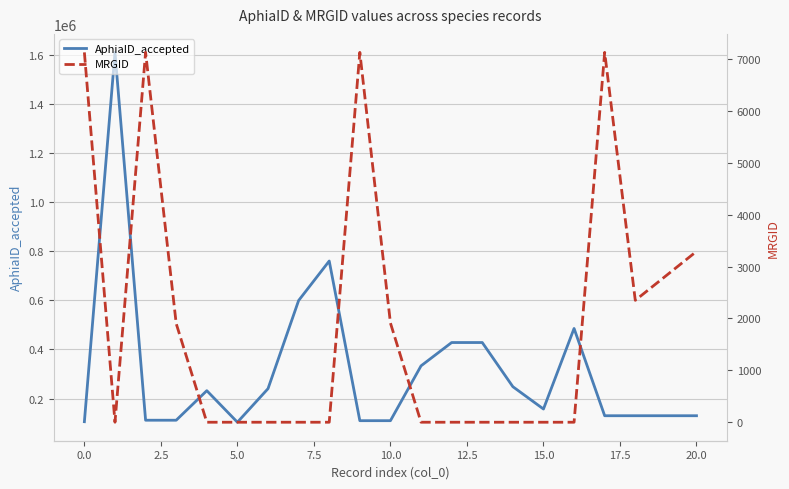

What is the maximum value for AphiaID_accepted?

1608982